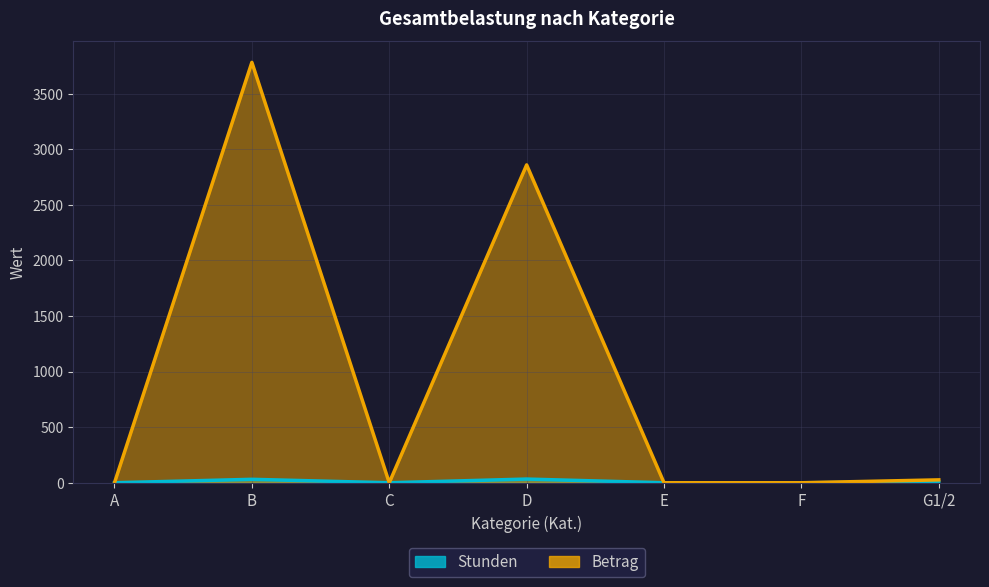

At how many categories does at least one series exceed 3180?

1